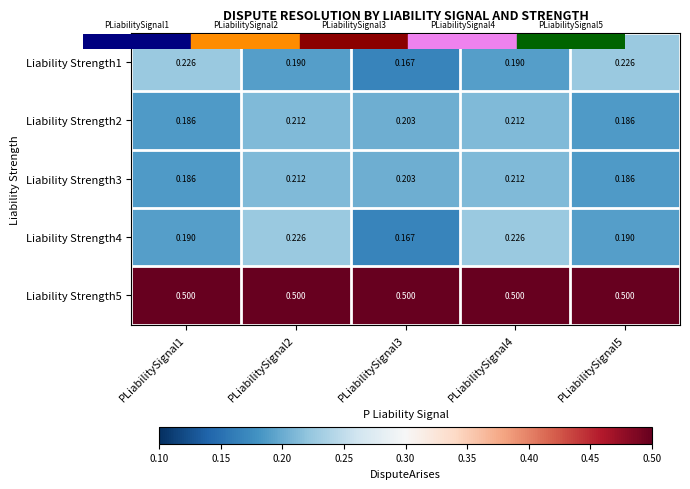

Is the value of Liability Strength2 at PLiabilitySignal1 greater than the value of Liability Strength1 at PLiabilitySignal4?

No